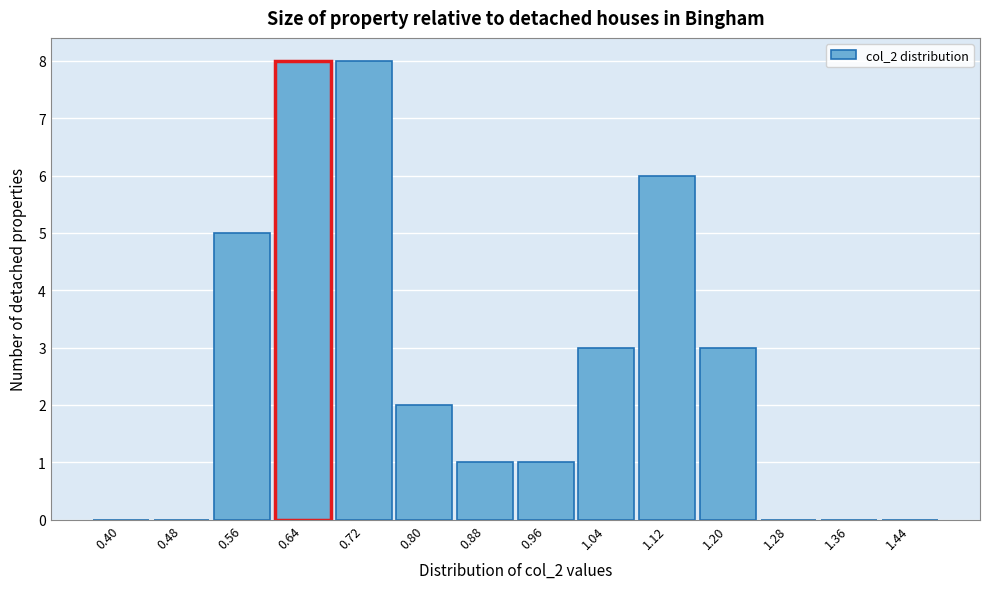

Reading left to right, transcribe all the data shown in this chart.

0.40=0	0.48=0	0.56=5	0.64=8	0.72=8	0.80=2	0.88=1	0.96=1	1.04=3	1.12=6	1.20=3	1.28=0	1.36=0	1.44=0